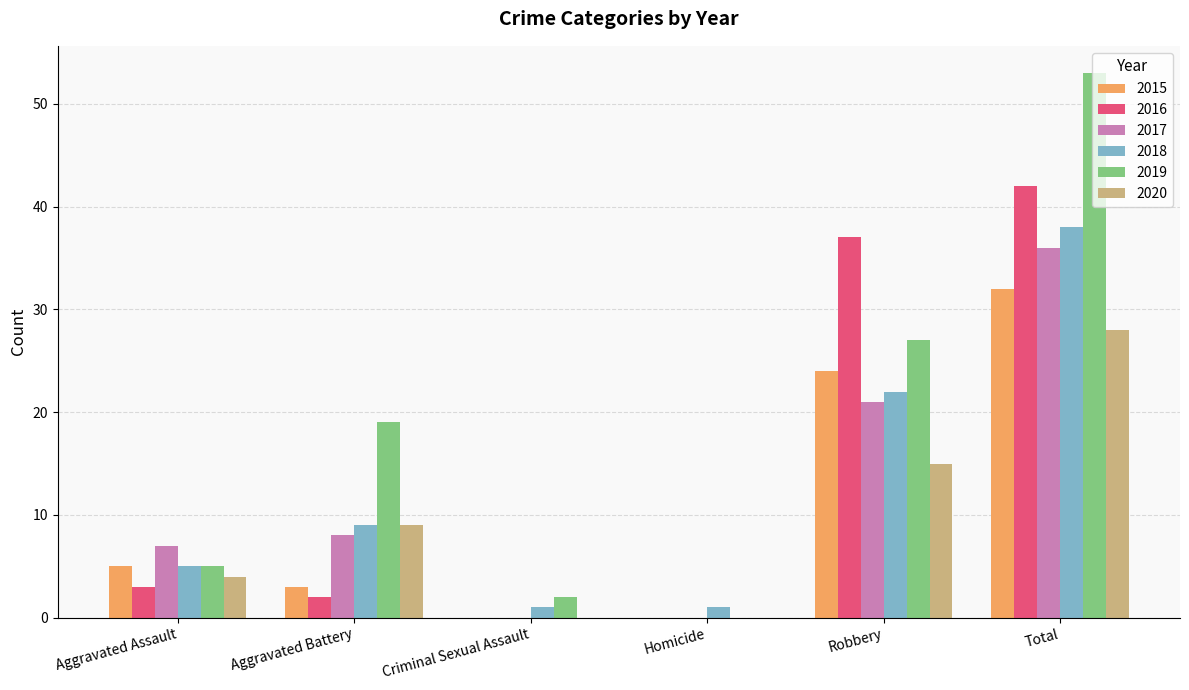

What is the highest value of the 2016 series?

42